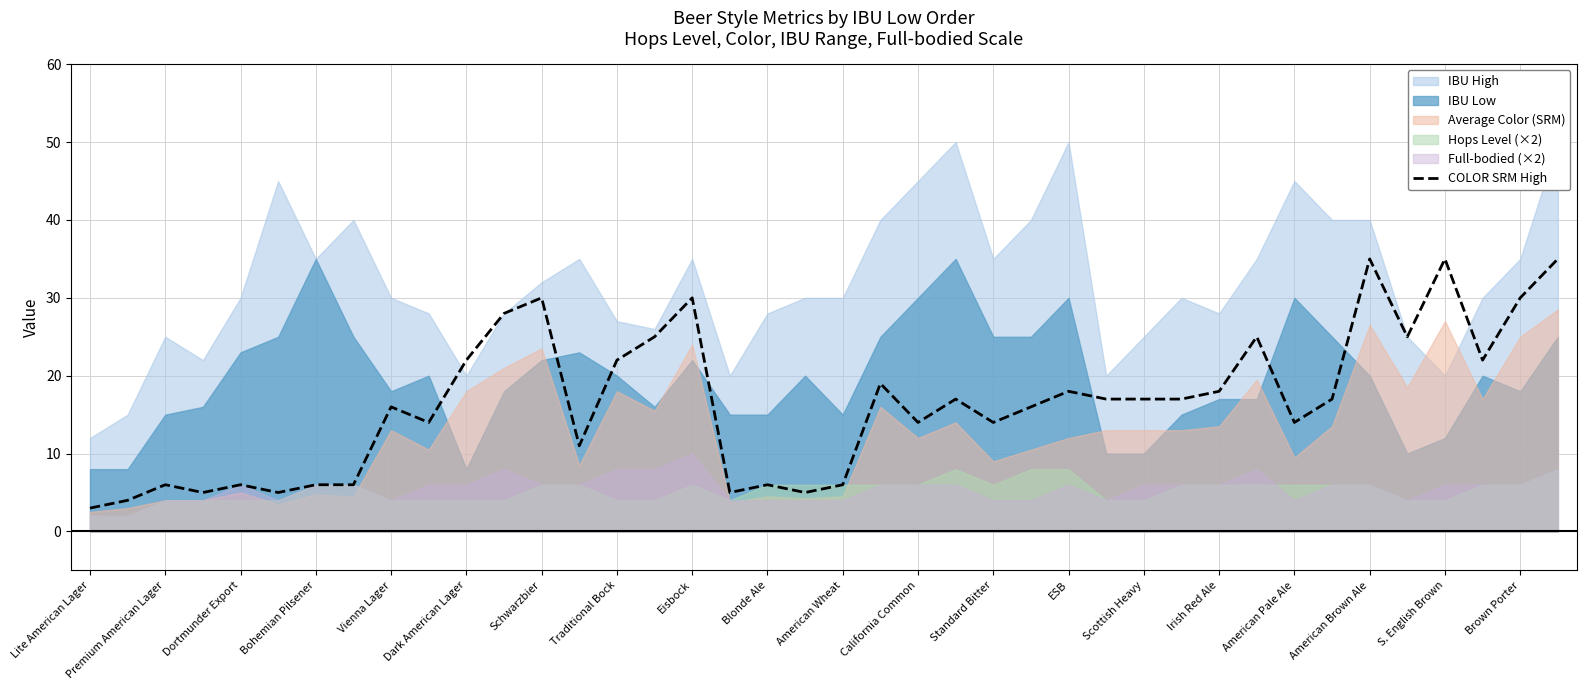

Which category has the lowest value across all series?

Lite American Lager